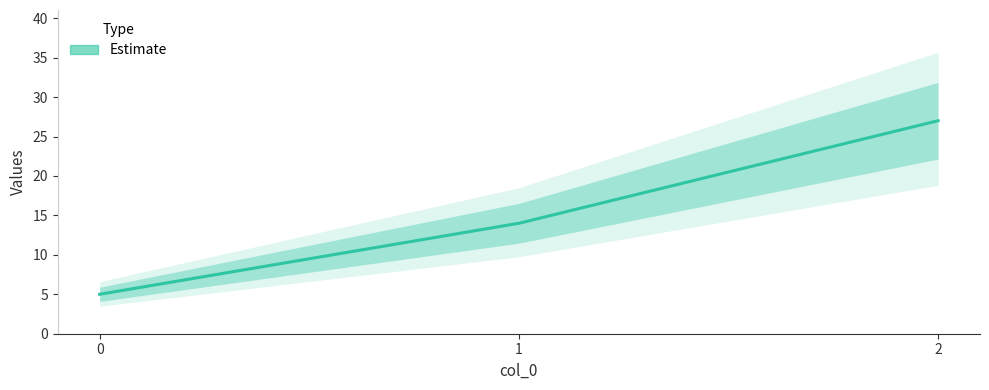

Does the chart display data point markers on the line(s)?

No